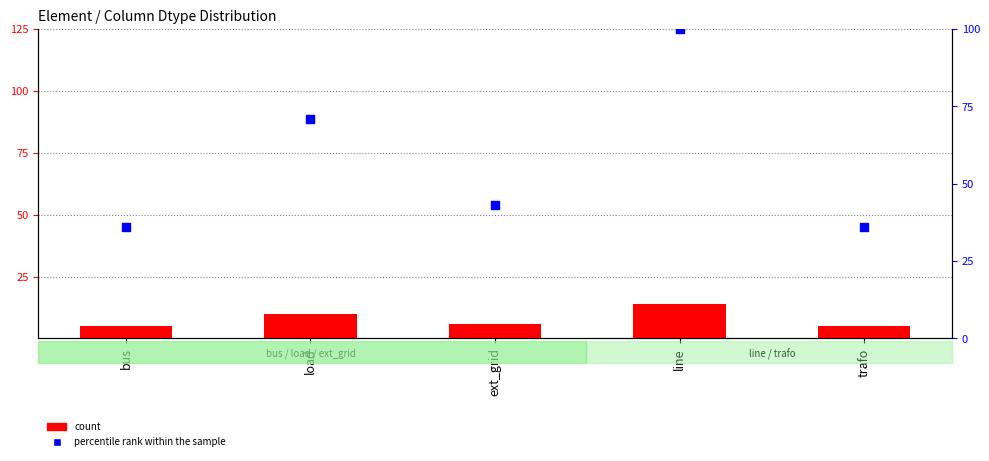

Is the value of count at load greater than the value of percentile rank within the sample at trafo?

No